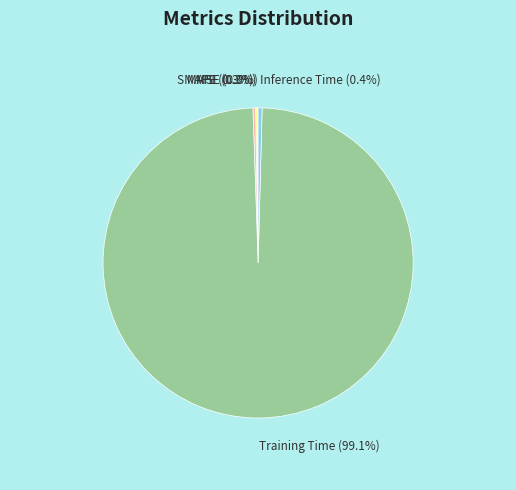

Is there a majority slice in this chart?

Yes